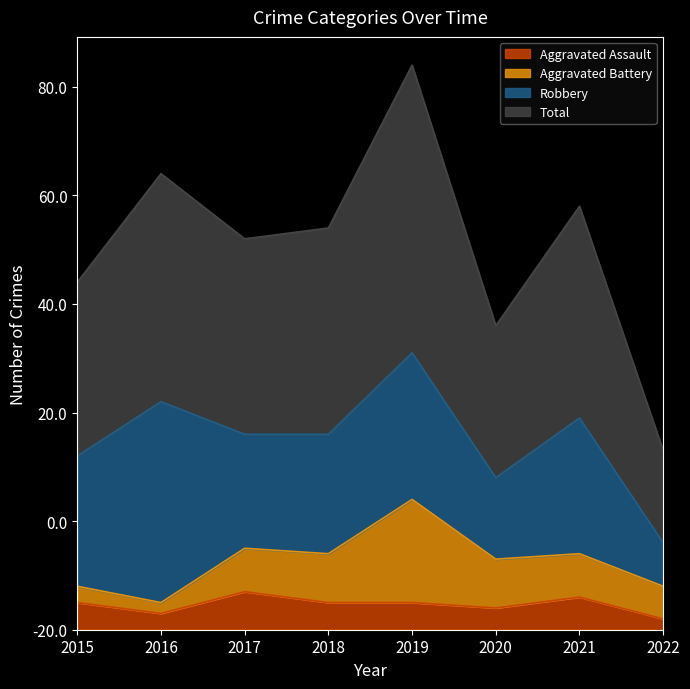

Which series has the widest spread of values?

Total